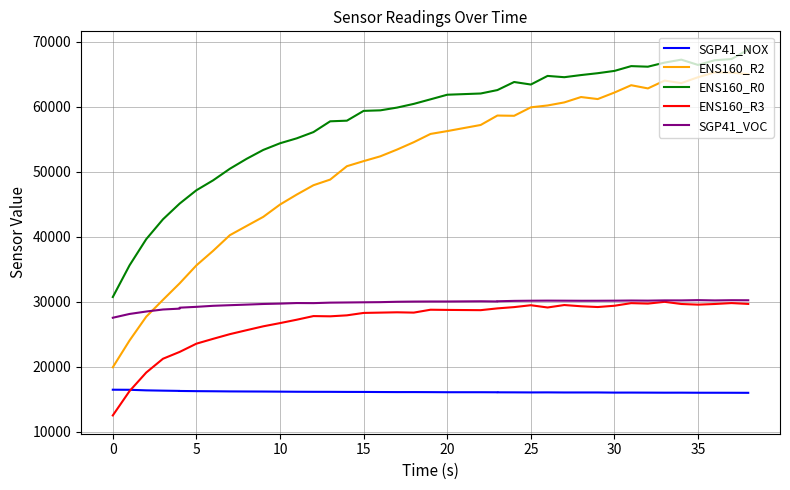

How many lines are shown in the chart?

5